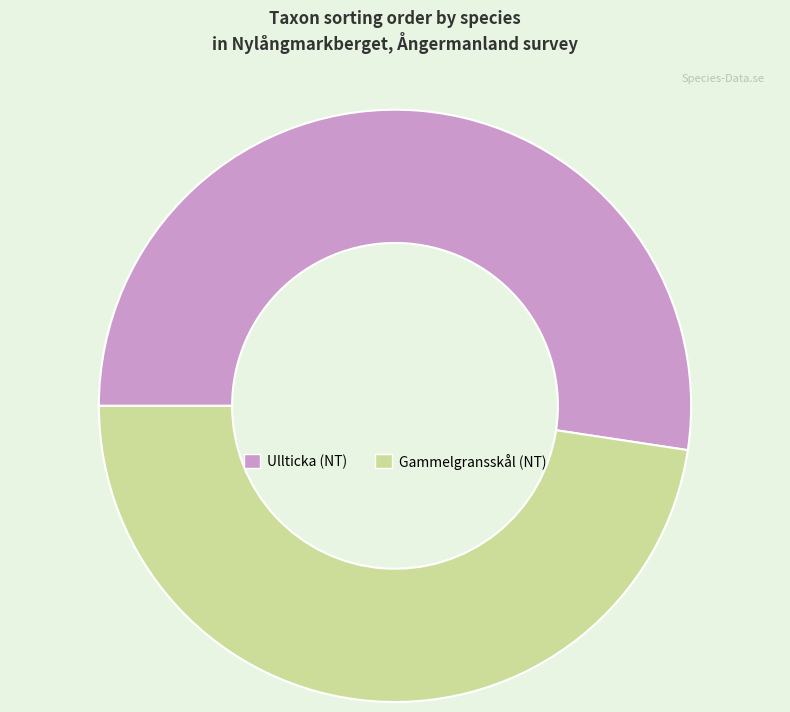

Is Gammelgransskål the majority of the pie?

No